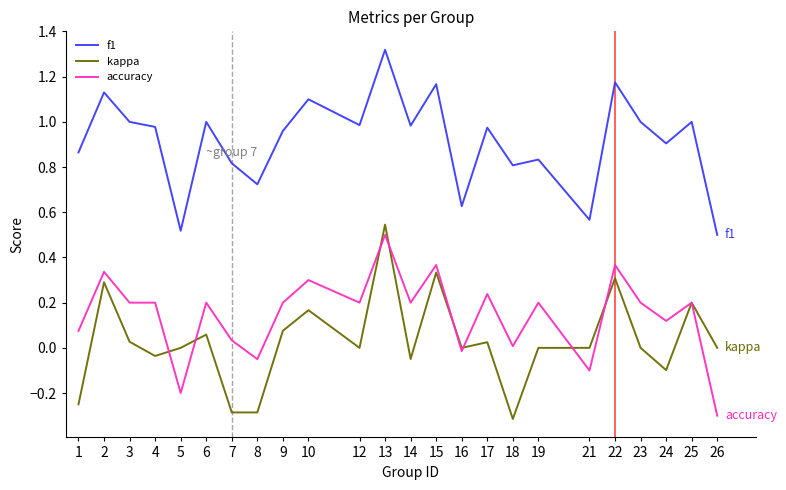

At 1, list the series in order from smallest to largest.

kappa, accuracy, f1